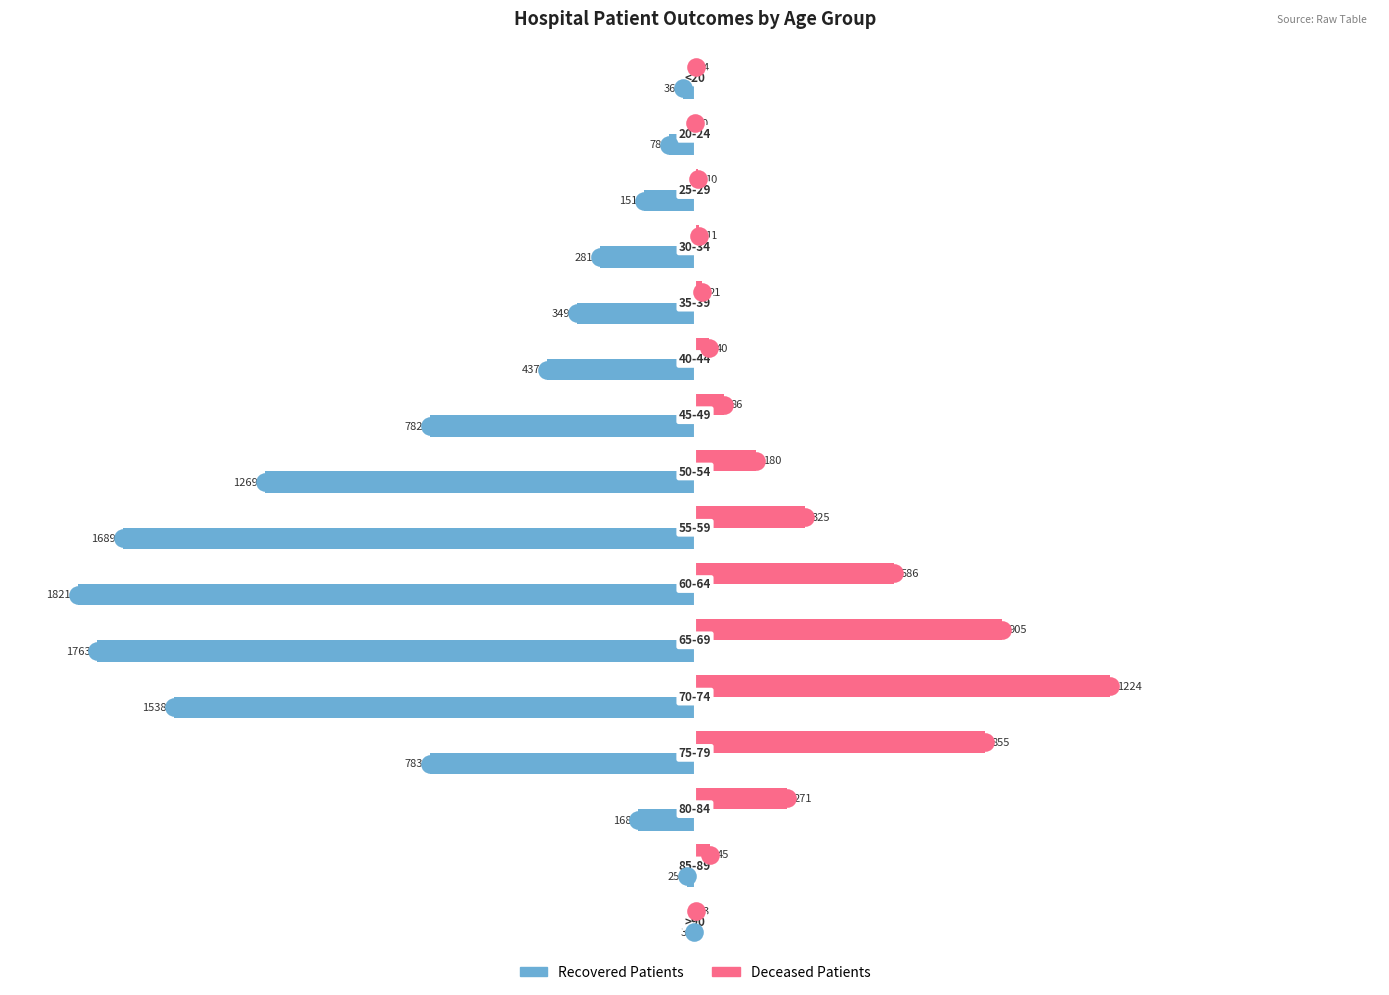

At how many categories does at least one series exceed -648?

16